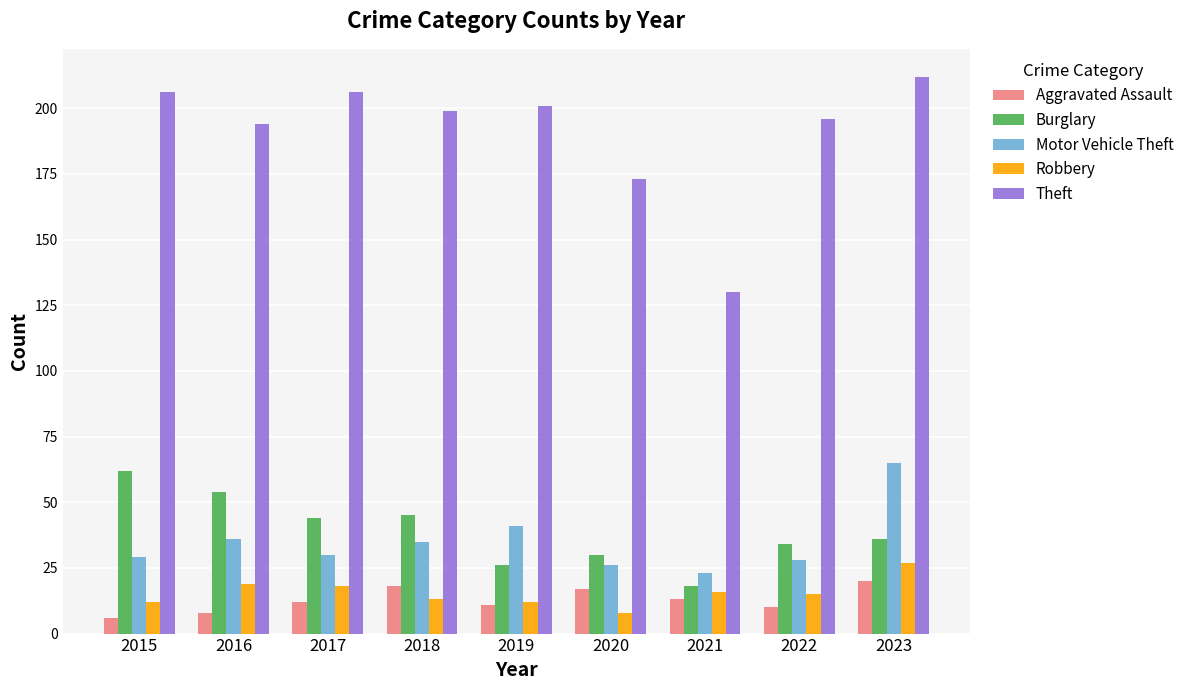

List the series in order of their peak value, lowest first.

Aggravated Assault, Robbery, Burglary, Motor Vehicle Theft, Theft